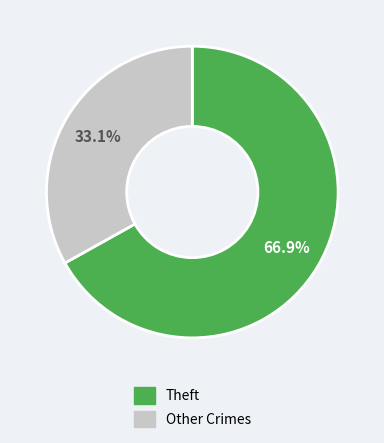

Is there a majority slice in this chart?

Yes